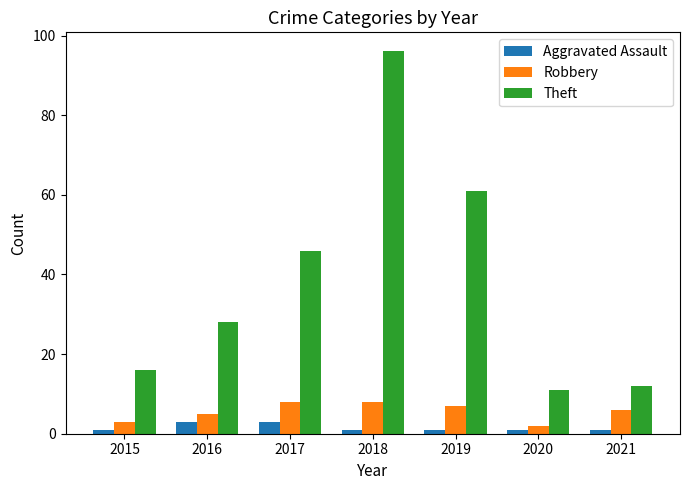

The Theft series shows 80 at 2019. True or false?

False